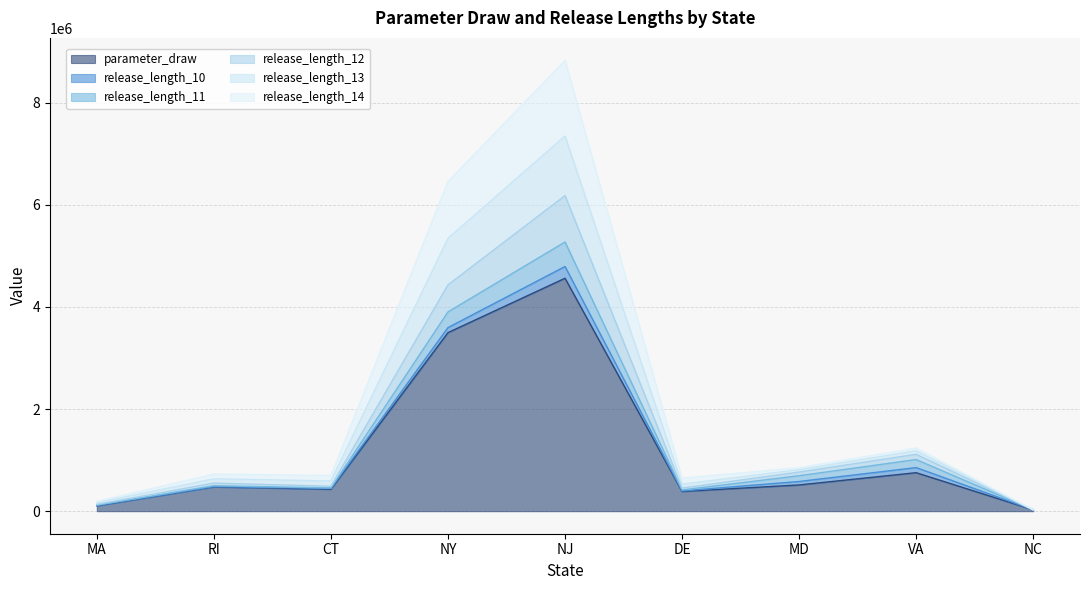

What is the label of the 1st point from the right?

NC